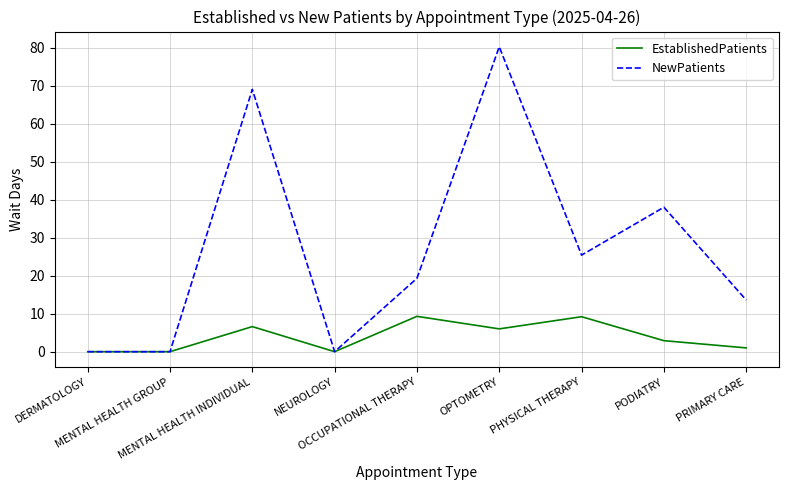

What is the average value of the NewPatients series?

27.3